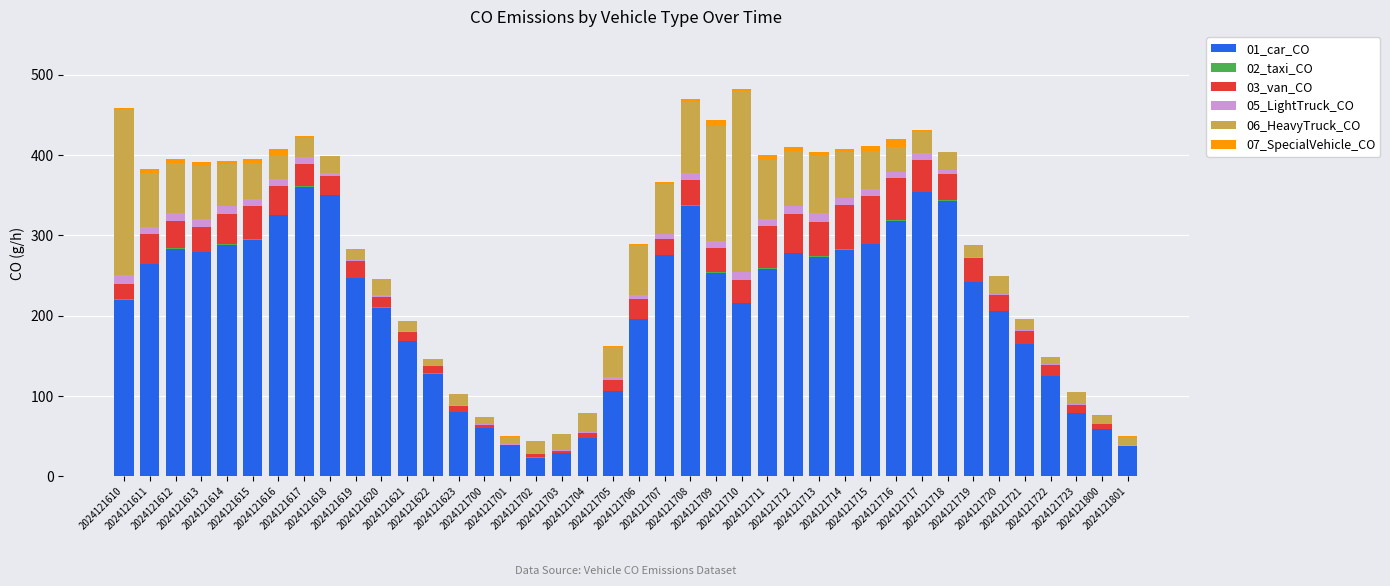

What is the maximum value for 01_car_CO?

360.7